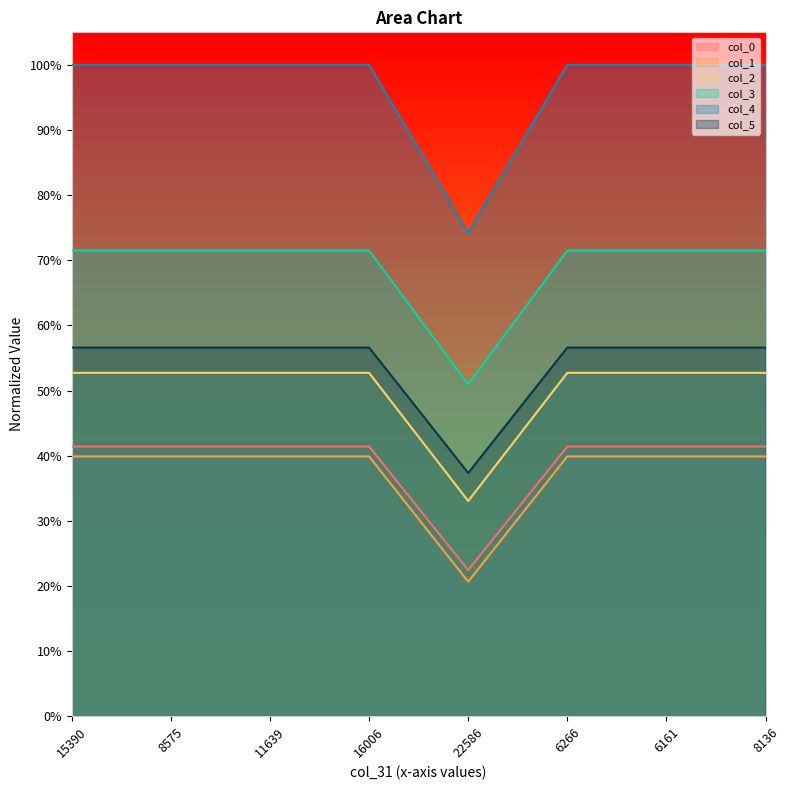

What is the label of the 8th point from the left?

8136